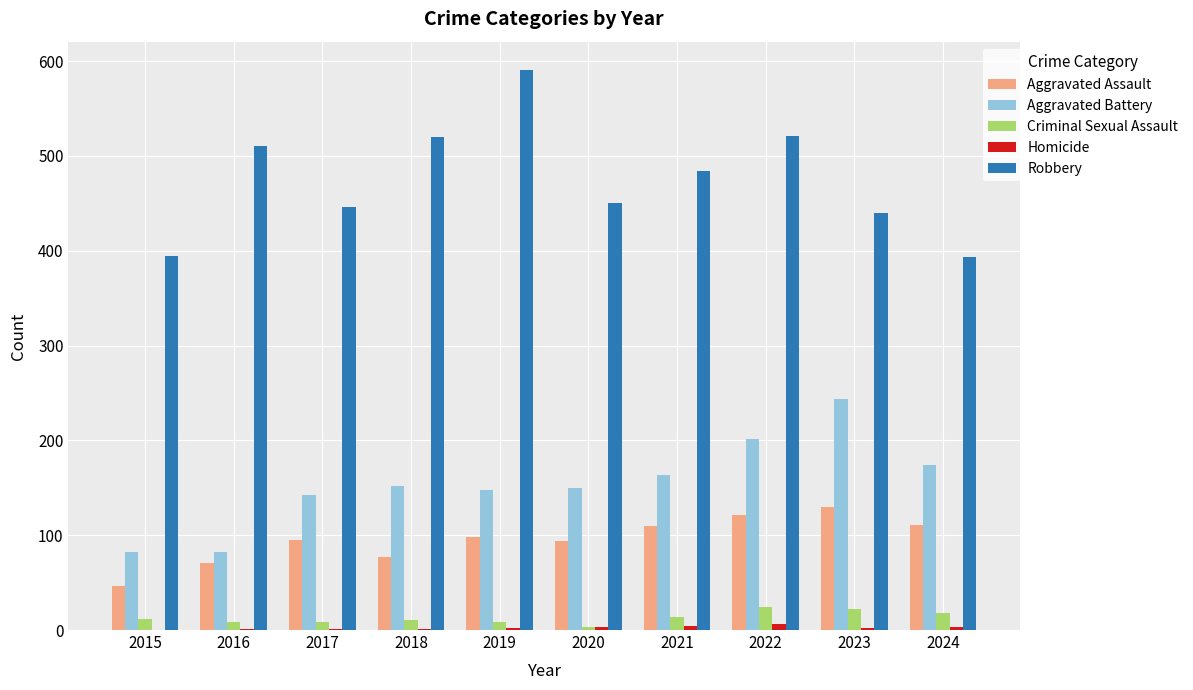

Is the value of Aggravated Assault at 2023 greater than the value of Robbery at 2022?

No